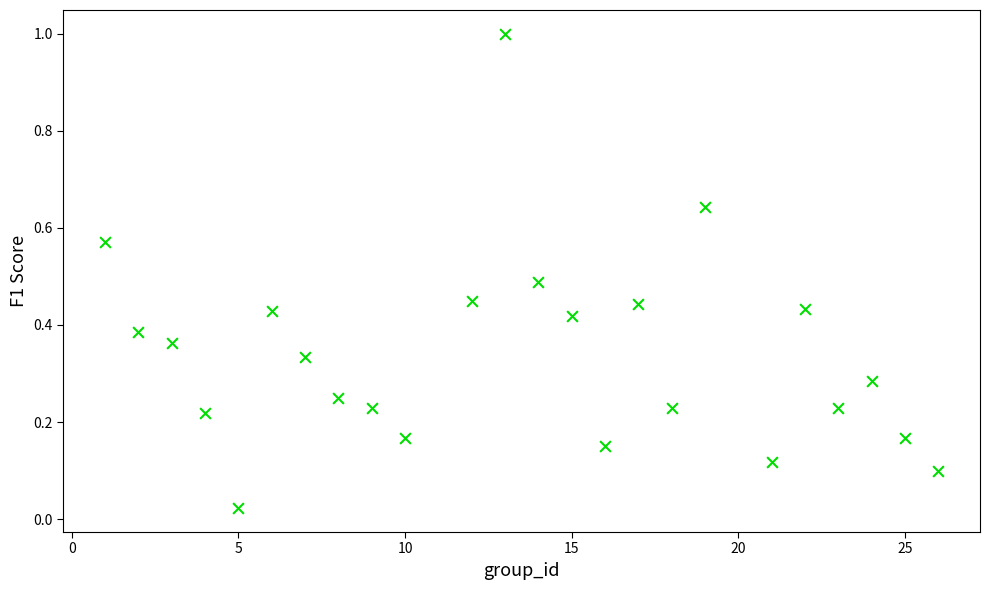

What is the range of X values (max minus min)?

25.0